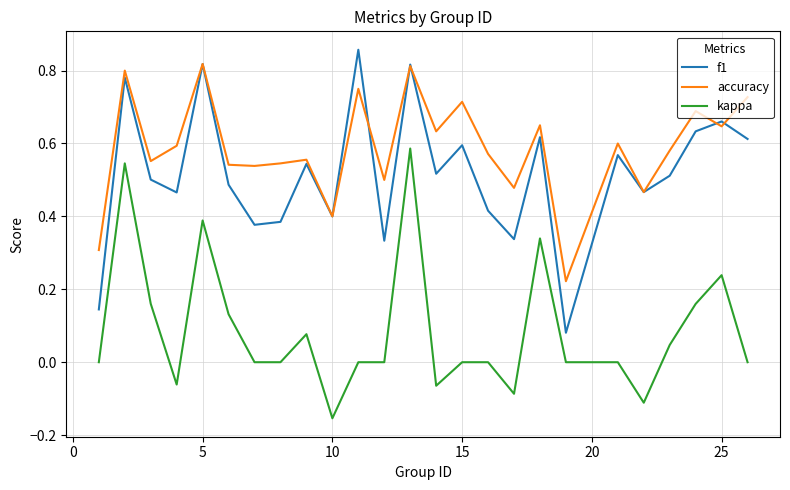

True or false: accuracy has more than 1 points higher than both neighbors.

True